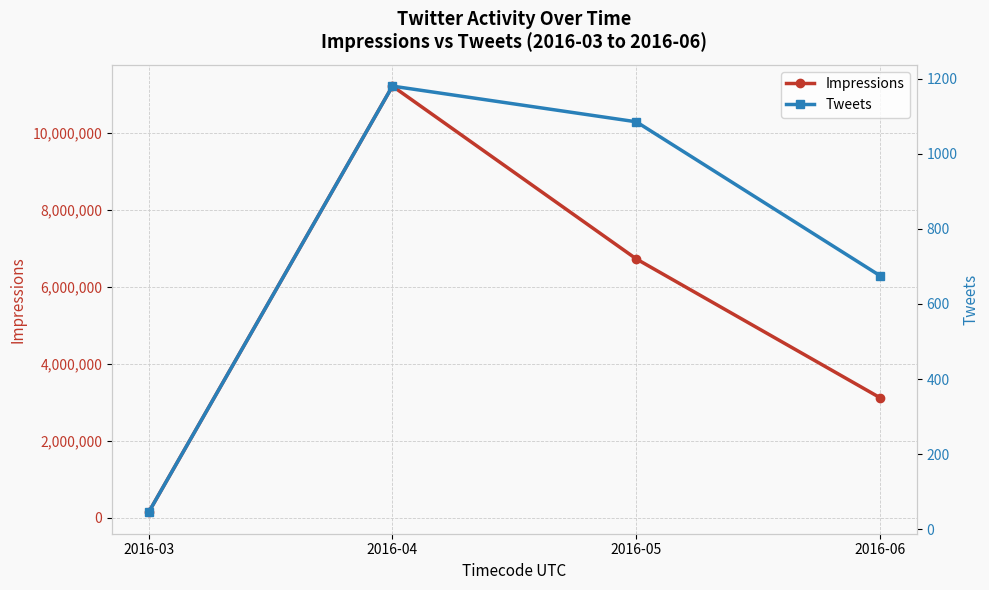

What is the sum of all Impressions values?

21212276